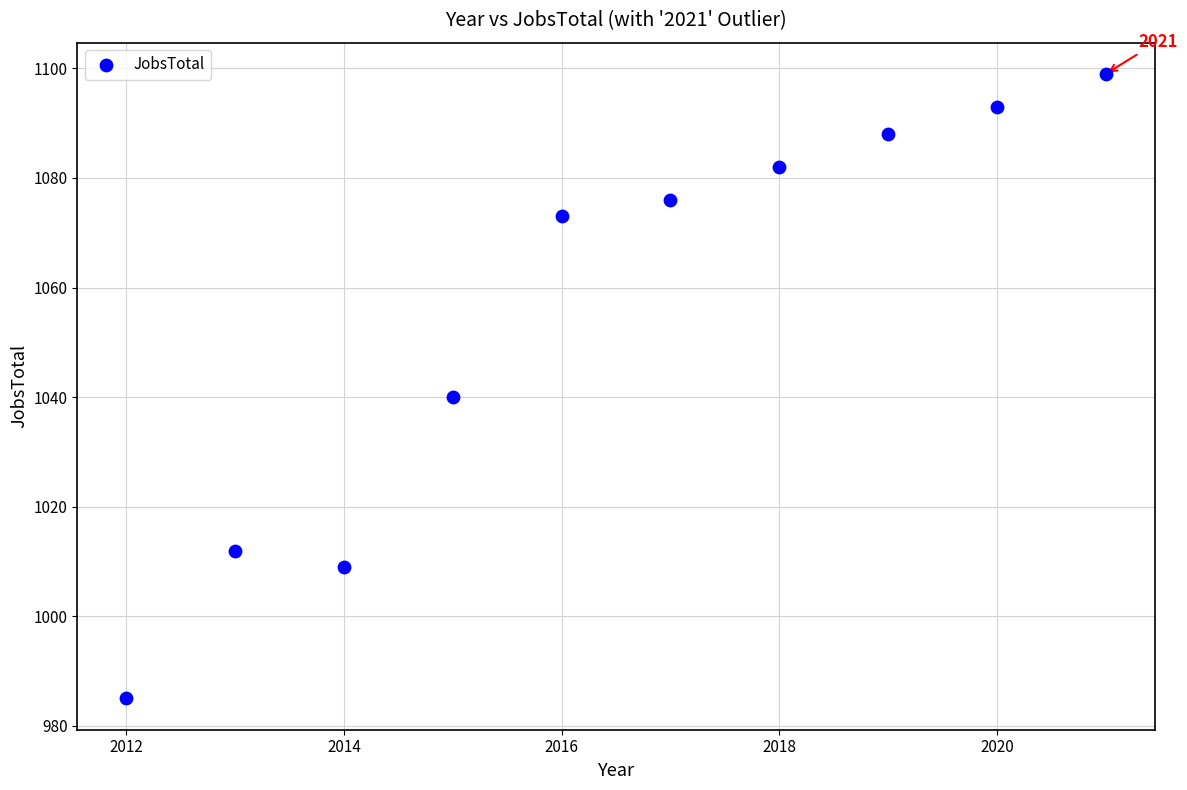

What is the range of Y values (max minus min)?

114